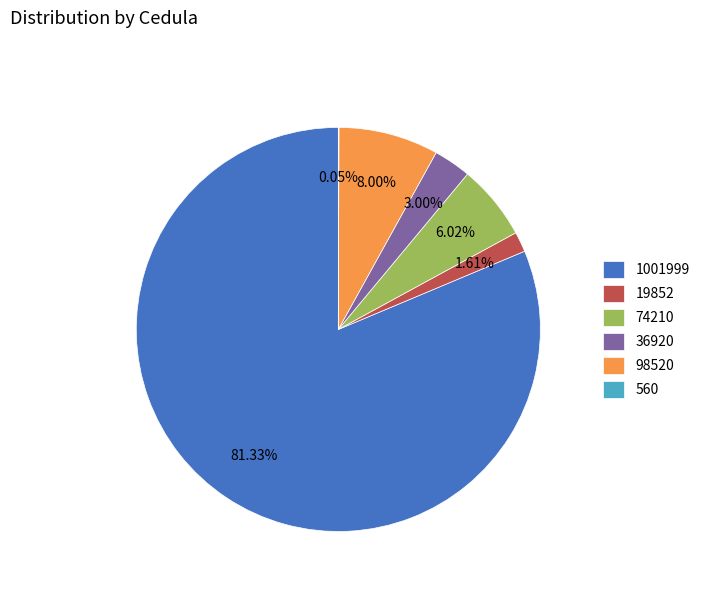

To the nearest percent, what is the difference between the largest and smallest slice percentages?

81%